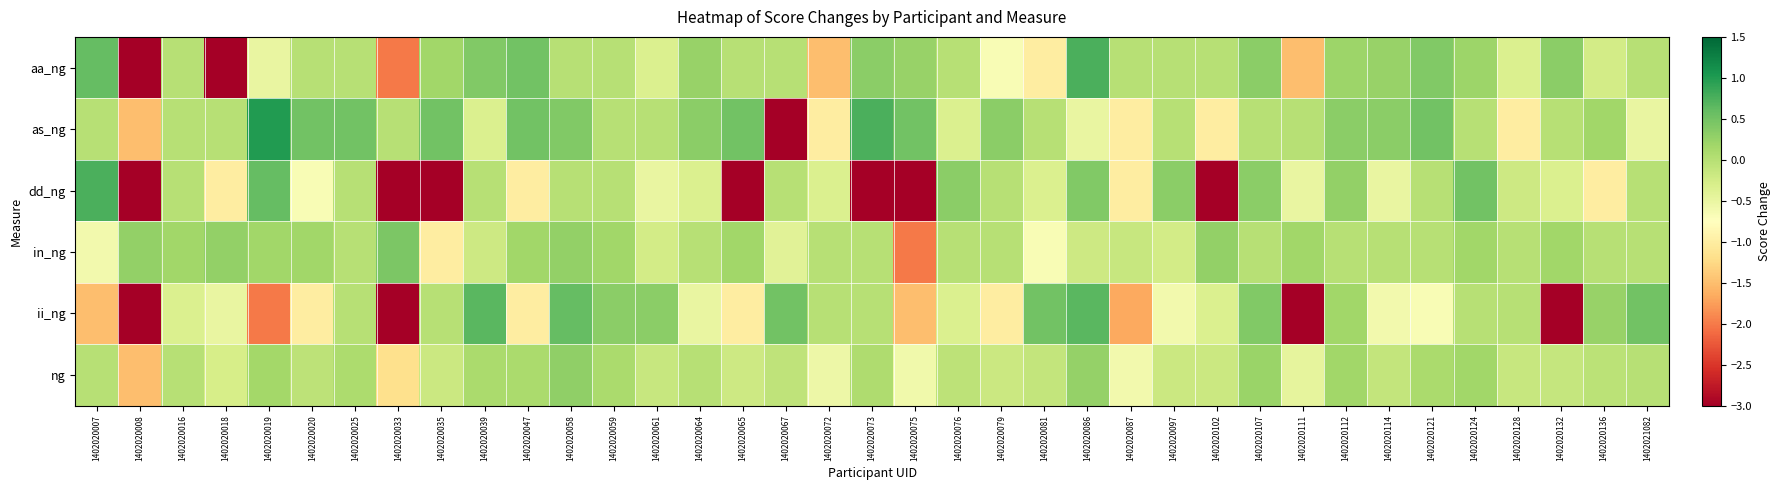

What is the difference between the highest and lowest values at 1402020008?

3.3